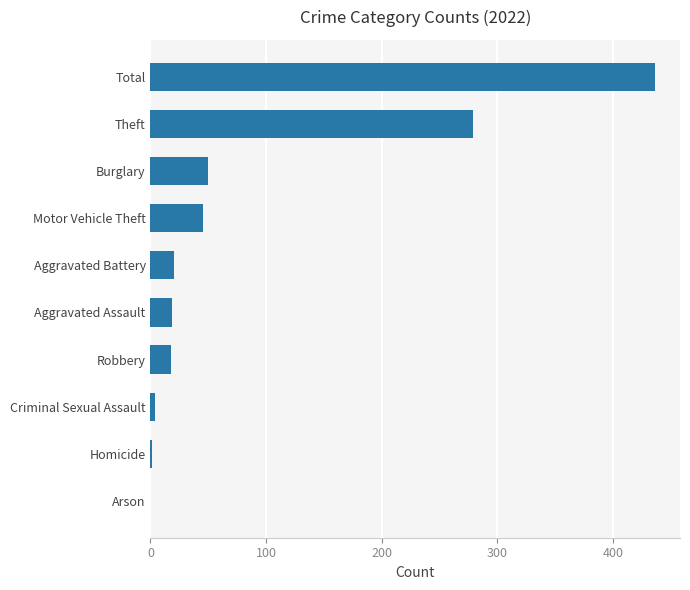

Which has a higher value, Arson or Robbery?

Robbery